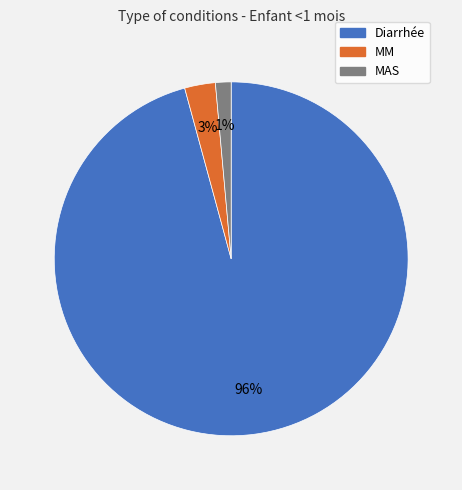

What is the smallest slice in the pie chart?

MAS